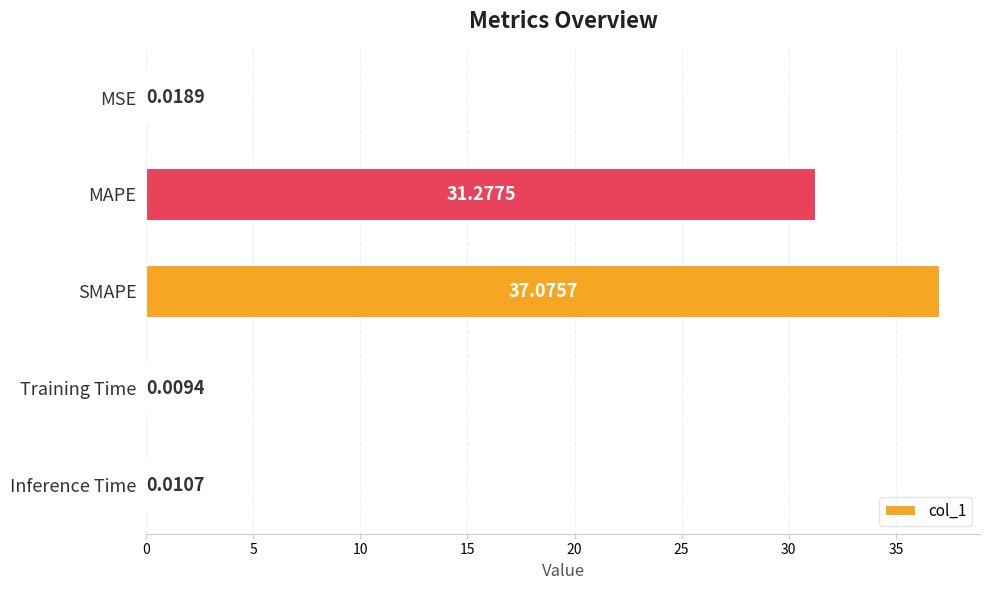

What is the sum of all values?

68.4